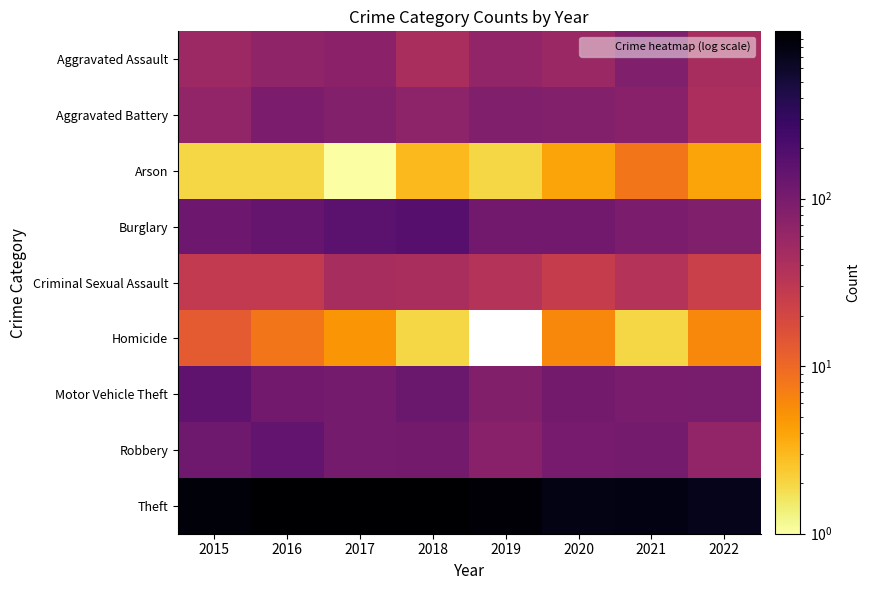

What is the total value across all series at 2017?

1555.0